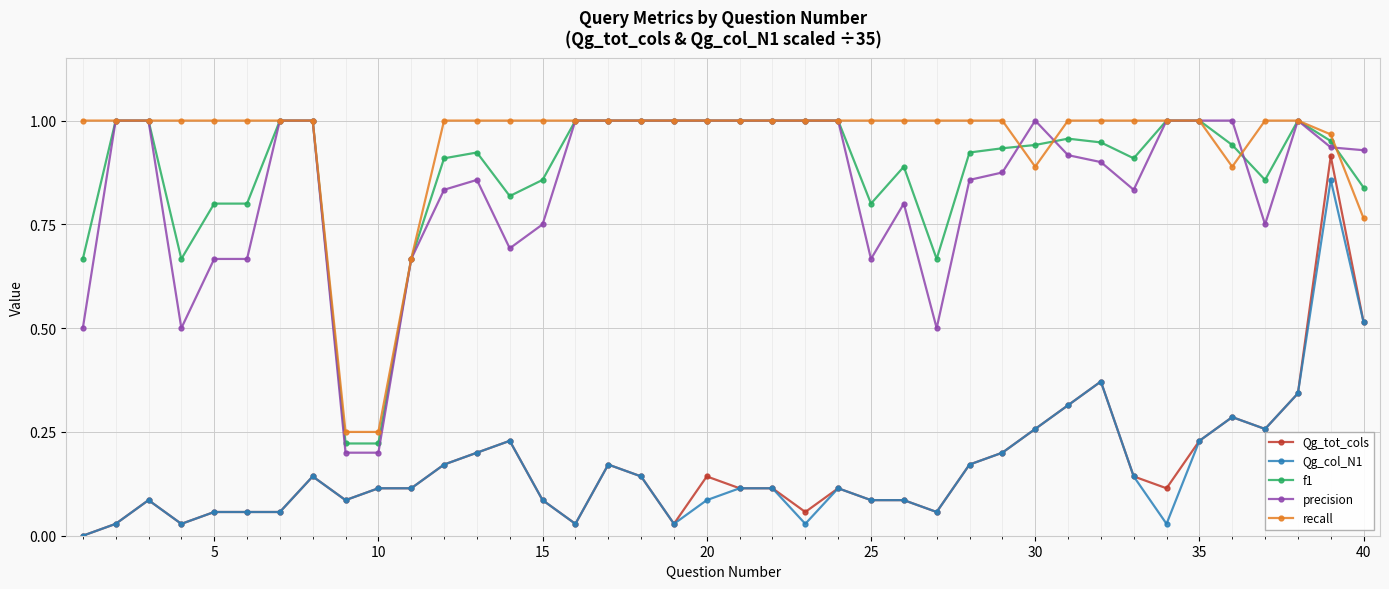

Which series has the largest range (max minus min)?

Qg_tot_cols